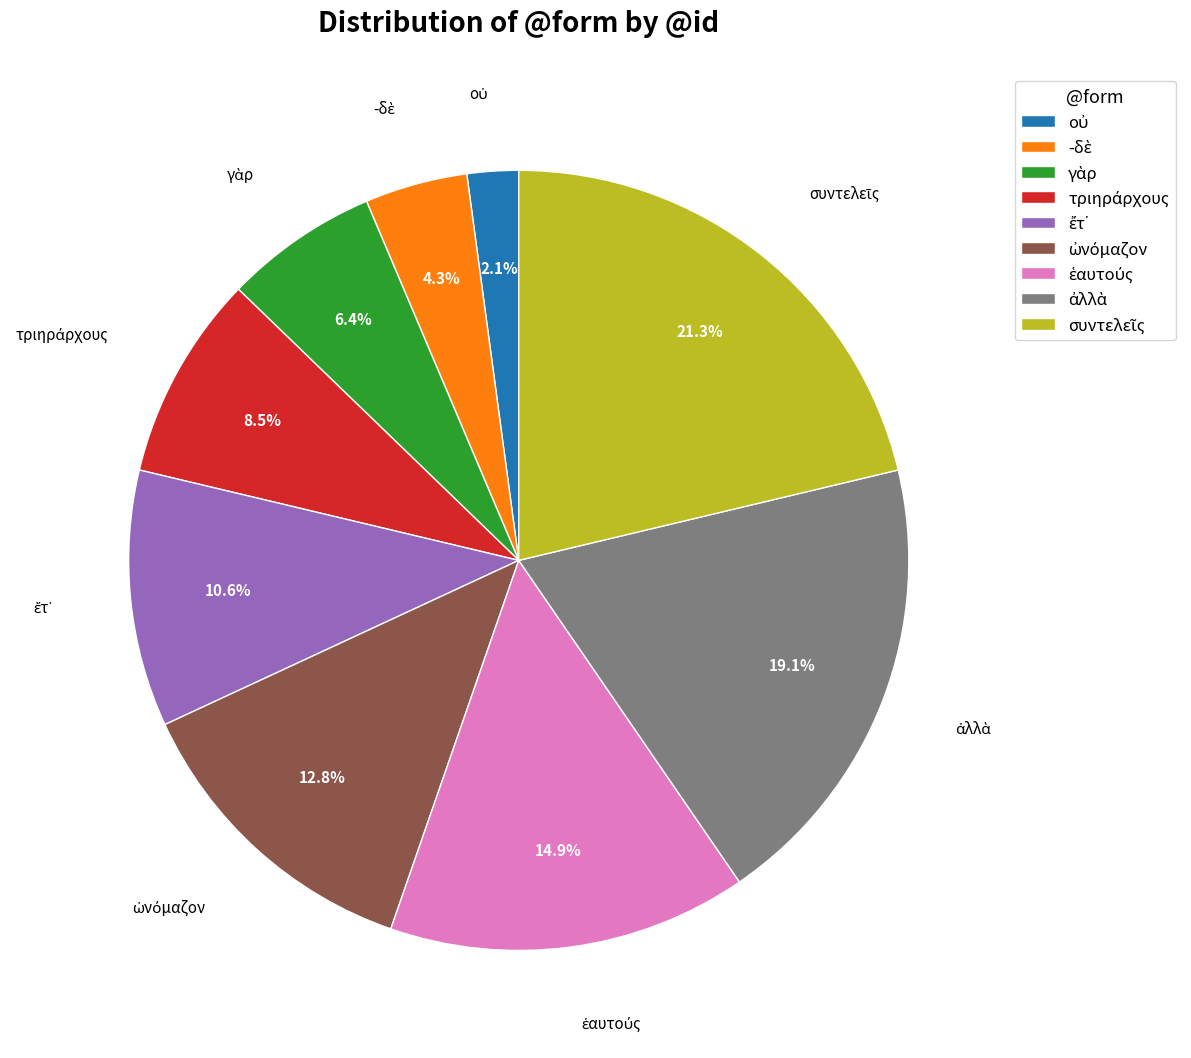

Does any single category account for the majority?

No